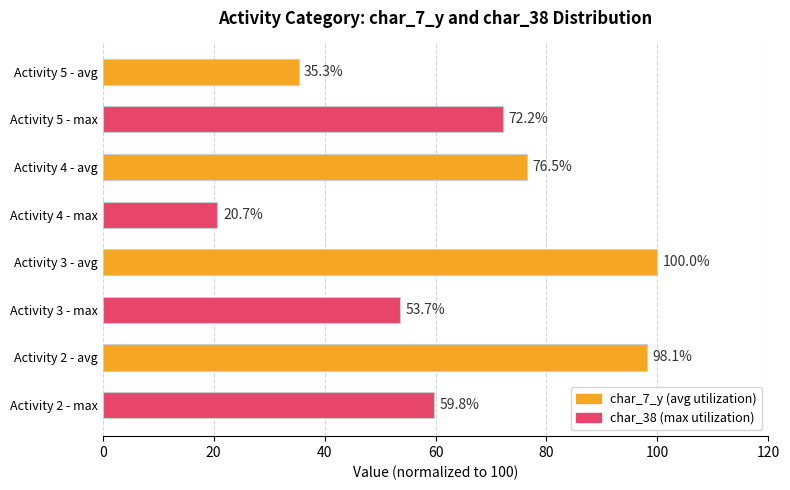

Which category has the lowest value across all series?

Activity 4 - avg